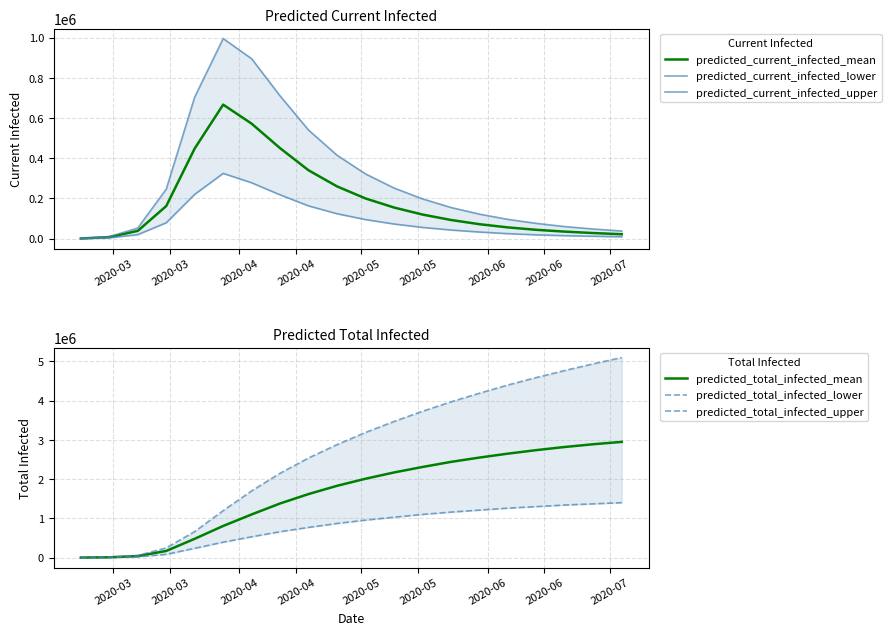

Reading left to right, what are all the values shown in this chart?

predicted_current_infected_mean: 974	7791	38675	162163	448620	666777	572000	450000	340000	260000	200000	155000	120000	93000	72000	56000	44000	35000	28000	22000
predicted_current_infected_lower: 520	4161	20071	79009	220467	324604	278000	218000	163000	124000	95000	73000	56000	43000	33000	25000	19000	15000	12000	9500
predicted_current_infected_upper: 1268	10144	52706	246333	704256	995395	895000	710000	540000	415000	322000	252000	198000	155000	122000	96000	76000	60000	48000	38000
predicted_total_infected_mean: 974	7791	38675	168980	479059	806204	1100000	1380000	1620000	1830000	2010000	2170000	2310000	2440000	2550000	2650000	2740000	2820000	2890000	2950000
predicted_total_infected_lower: 520	4161	20071	82650	236403	392884	530000	660000	770000	870000	955000	1030000	1100000	1160000	1210000	1260000	1300000	1340000	1370000	1400000
predicted_total_infected_upper: 1268	10144	52706	246333	663176	1196619	1700000	2150000	2540000	2880000	3190000	3470000	3730000	3970000	4190000	4400000	4590000	4770000	4940000	5100000